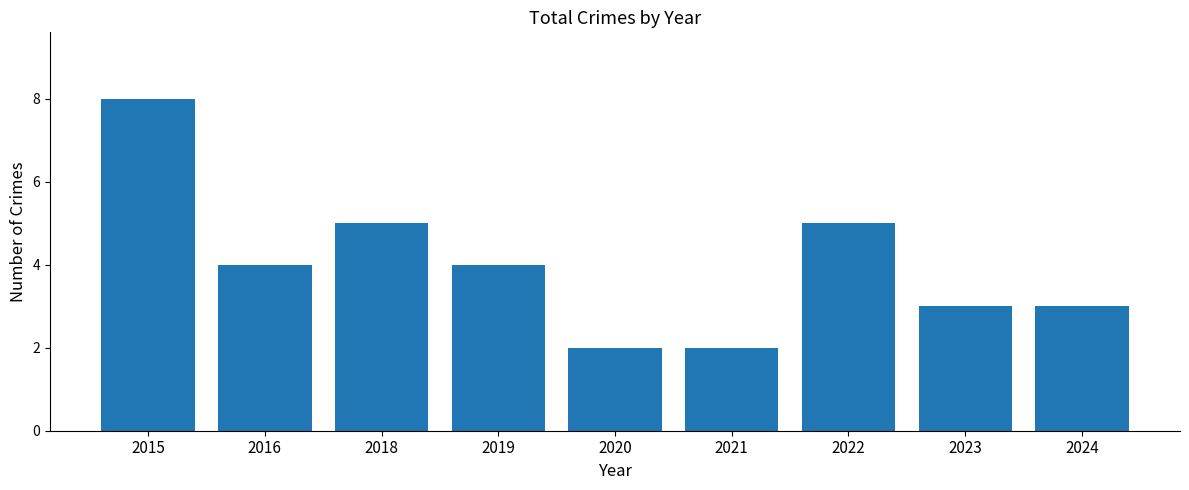

What is the maximum value shown in the chart?

8